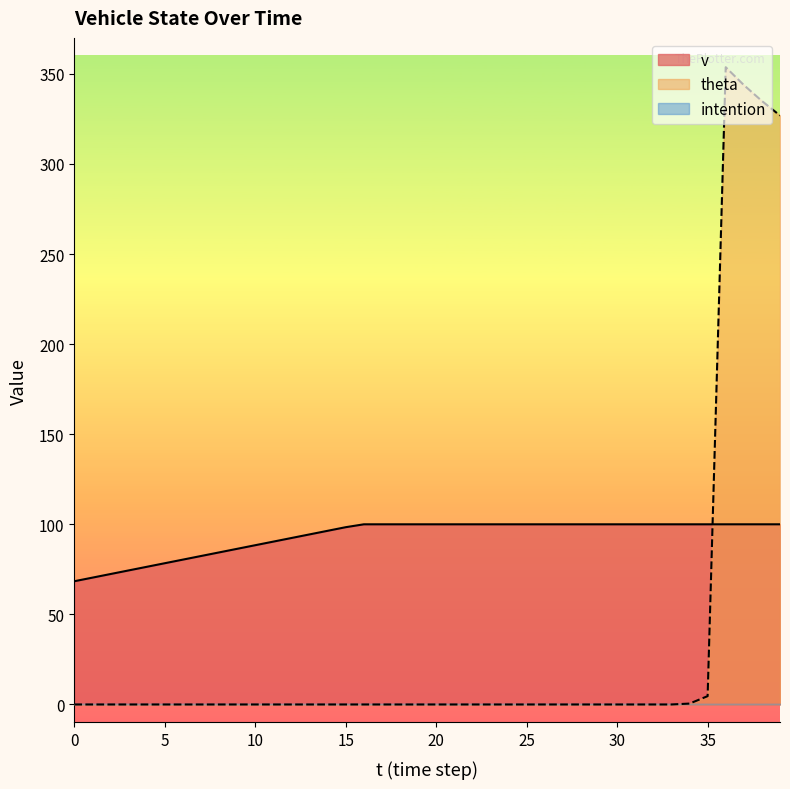

Does the chart display data point markers on the line(s)?

No